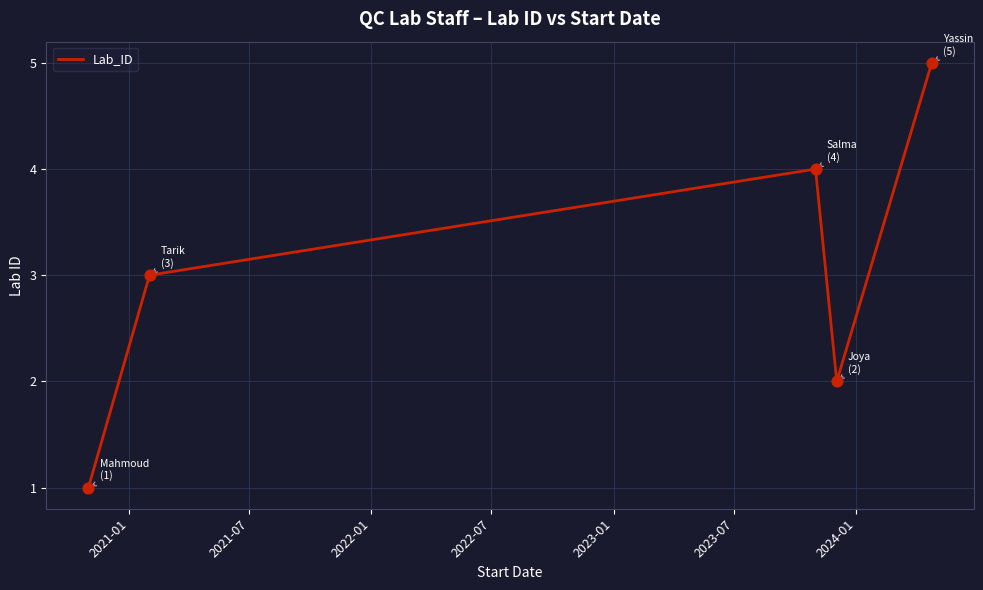

True or false: there are more than 1 points higher than both neighbors.

False